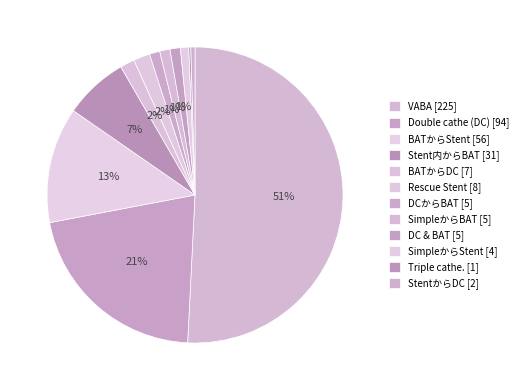

What is the change in value from SimpleからStent to Triple cathe.?

-3